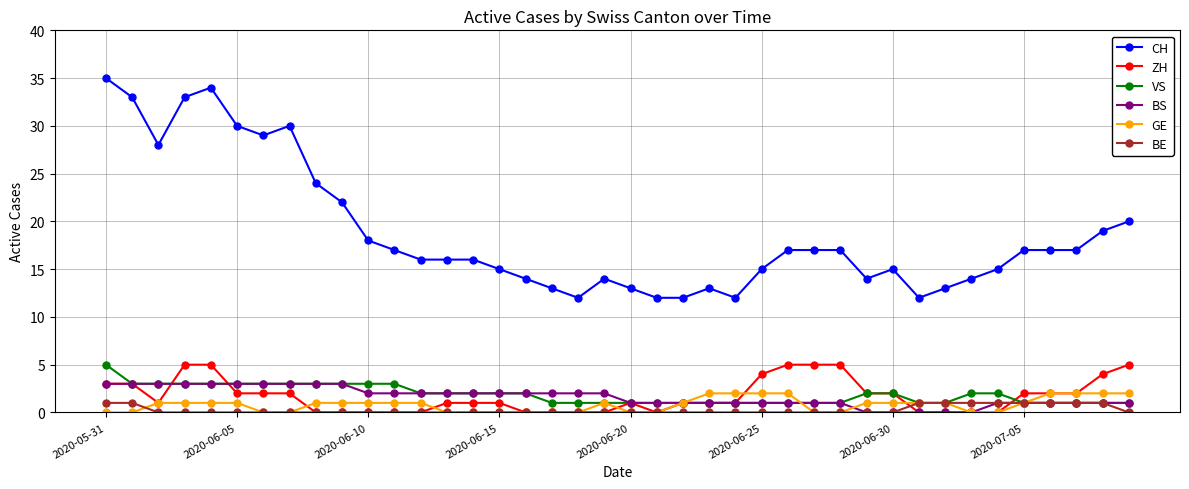

True or false: CH has more than 1 points higher than both neighbors.

True